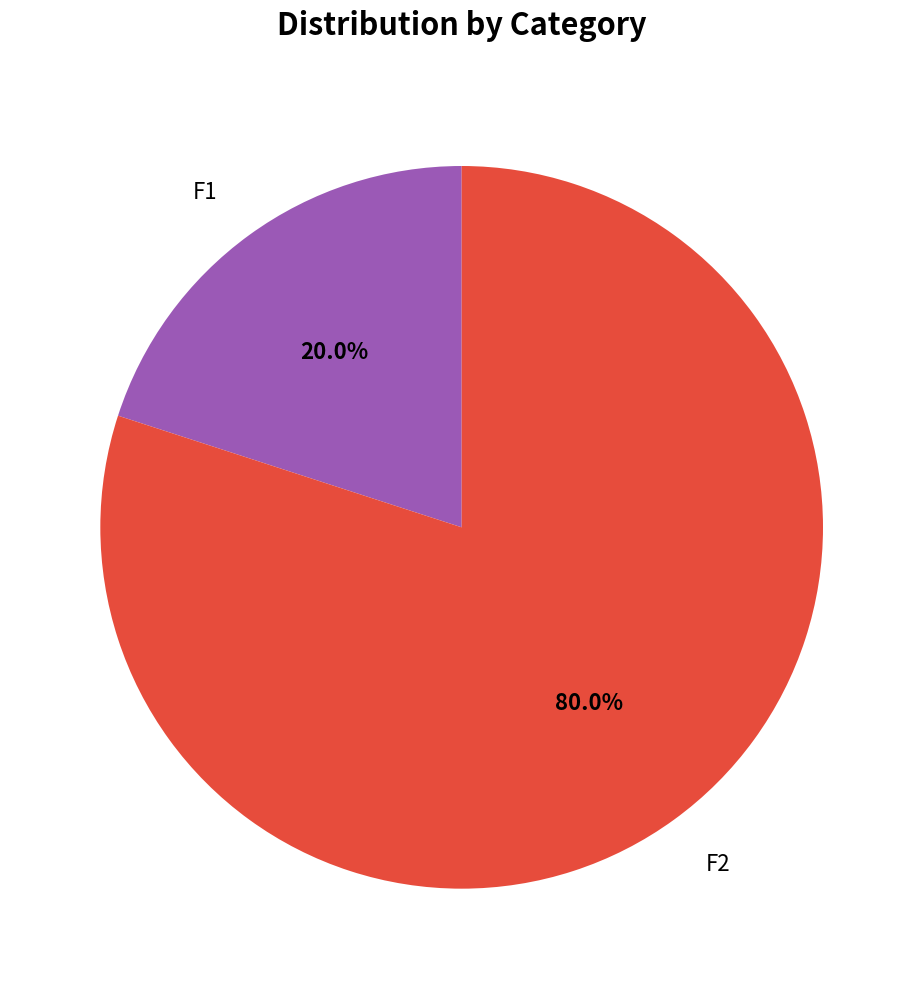

Does F2 account for over 50% of the chart?

Yes